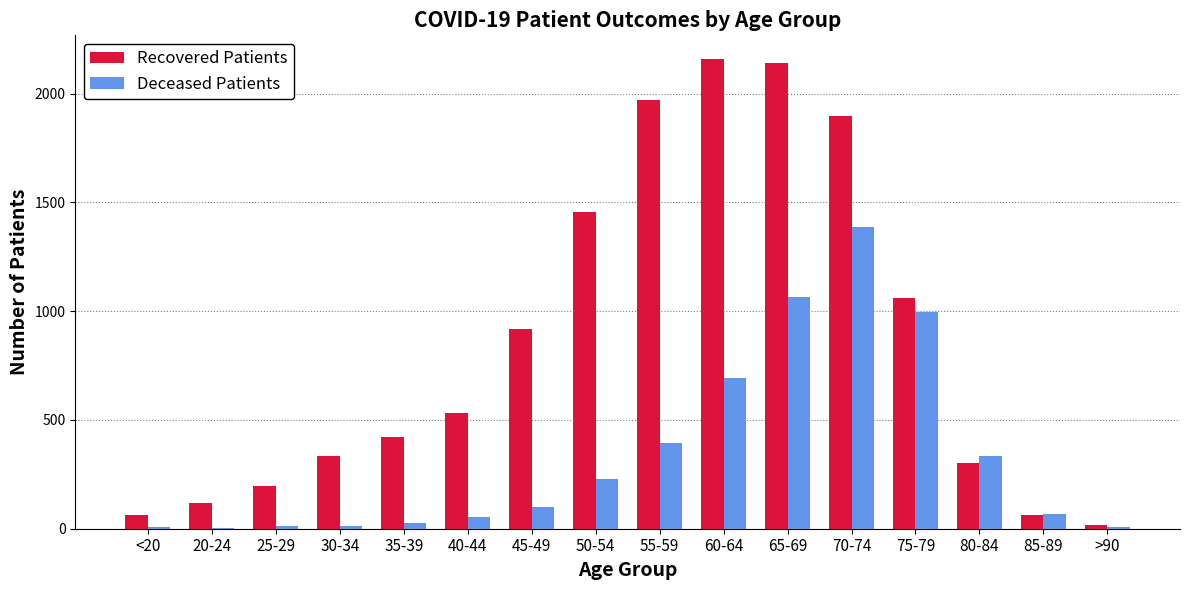

Is the value of Deceased Patients at 85-89 greater than the value of Recovered Patients at 40-44?

No